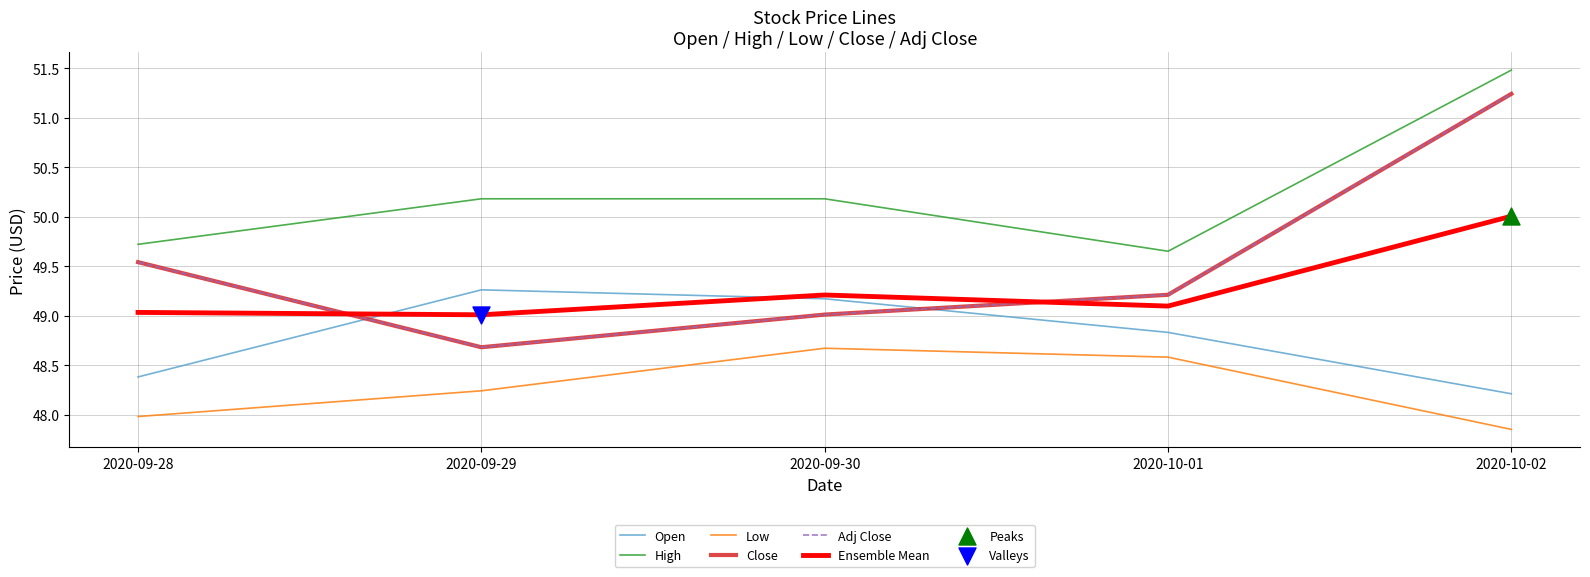

At which category is the sum across all series the highest?

2020-10-02